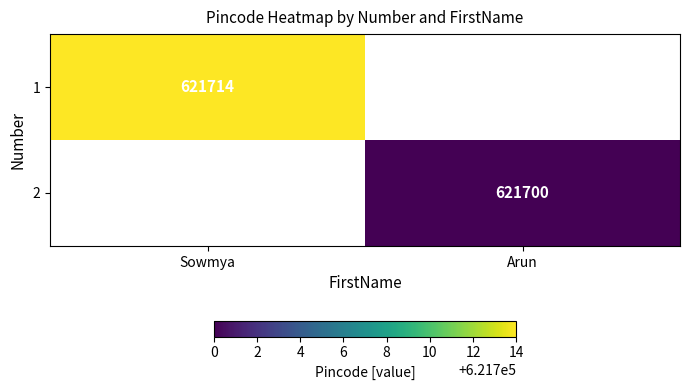

Is it true that 2 equals 621700 at Arun?

True